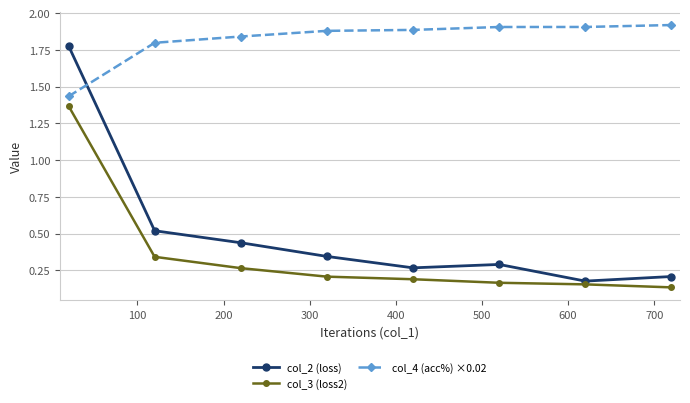

List the series in order of their peak value, highest first.

col_4 (acc%) ×0.02, col_2 (loss), col_3 (loss2)